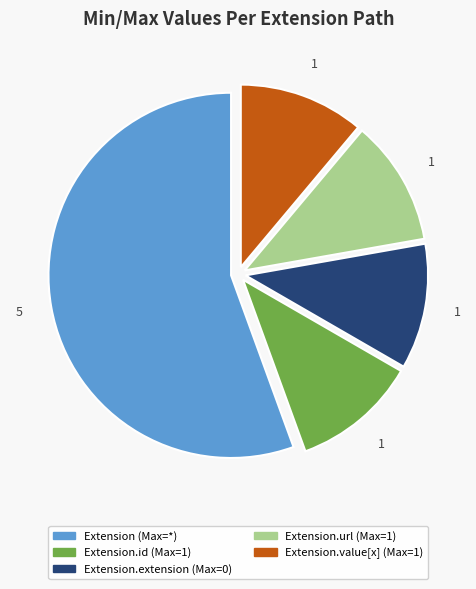

Is there a majority slice in this chart?

Yes